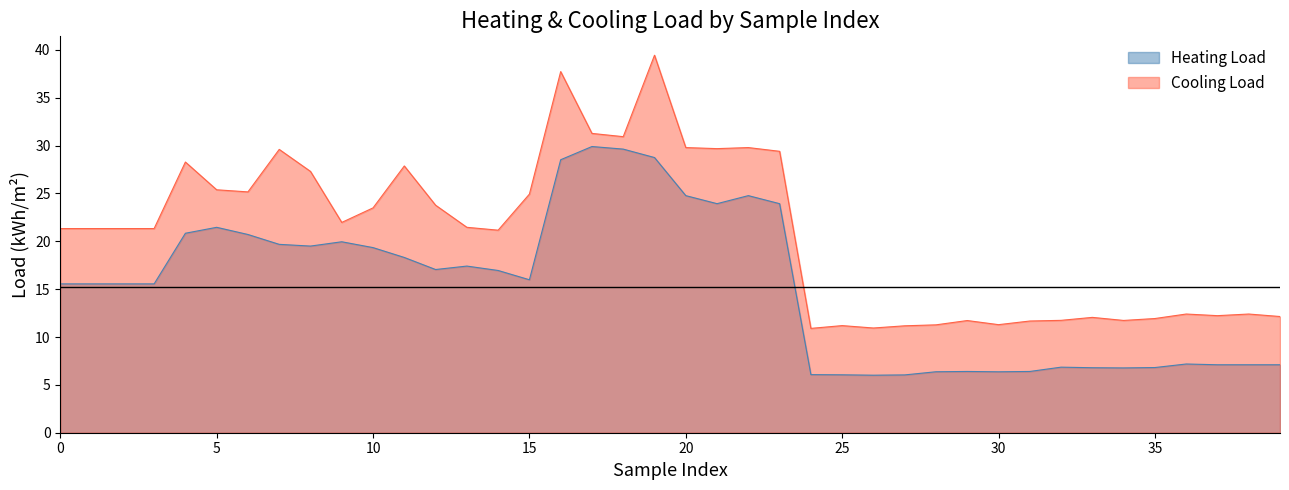

Reading left to right, transcribe all the data shown in this chart.

Heating Load: 15.6	15.6	15.6	15.6	20.8	21.5	20.7	19.7	19.5	19.9	19.3	18.3	17.1	17.4	16.9	16.0	28.5	29.9	29.6	28.8	24.8	23.9	24.8	23.9	6.1	6.0	6.0	6.0	6.4	6.4	6.4	6.4	6.8	6.8	6.8	6.8	7.2	7.1	7.1	7.1
Cooling Load: 21.3	21.3	21.3	21.3	28.3	25.4	25.2	29.6	27.3	22.0	23.5	27.9	23.8	21.5	21.2	24.9	37.7	31.3	30.9	39.4	29.8	29.7	29.8	29.4	10.9	11.2	10.9	11.2	11.3	11.7	11.3	11.7	11.7	12.1	11.7	11.9	12.4	12.2	12.4	12.1